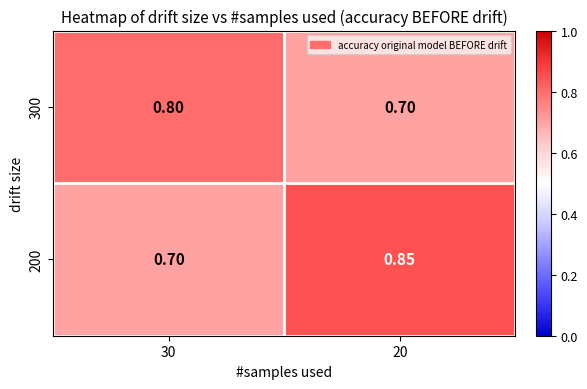

Which category has the highest value across all series?

20